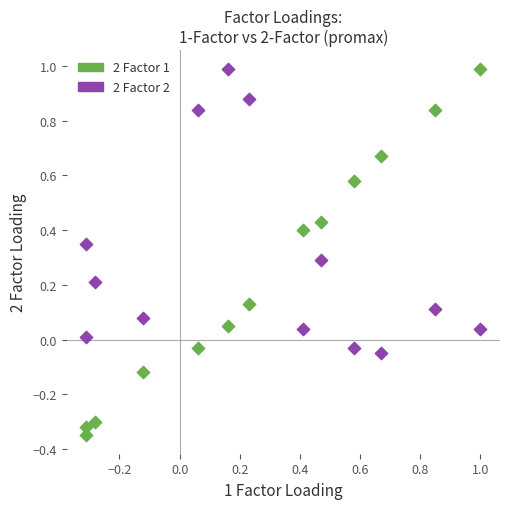

Which series has the widest spread of Y values?

2 Factor 1